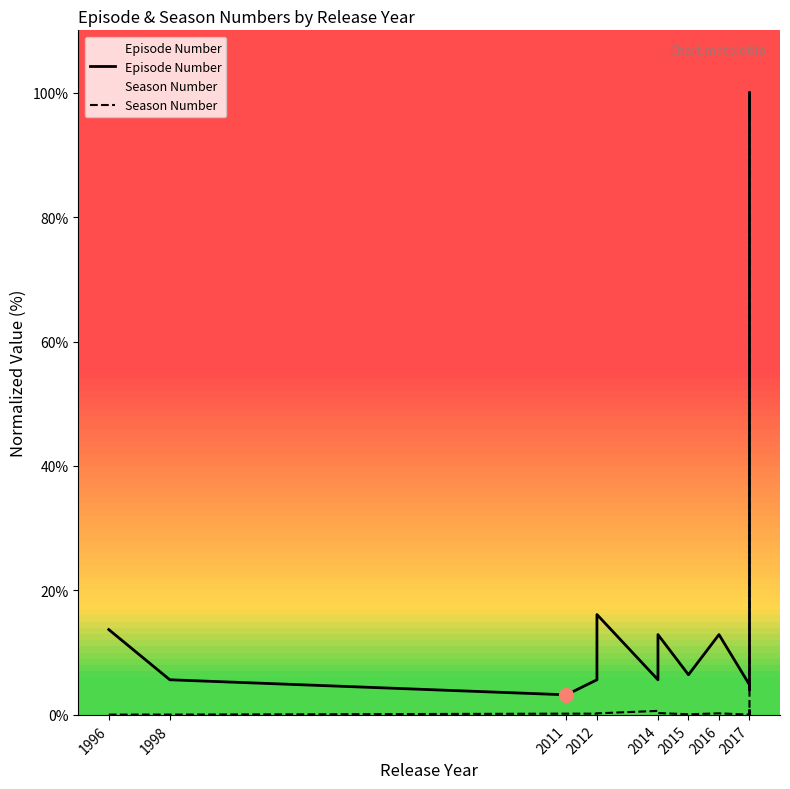

Between 1998 and 2017, which series saw the biggest shift?

Episode Number